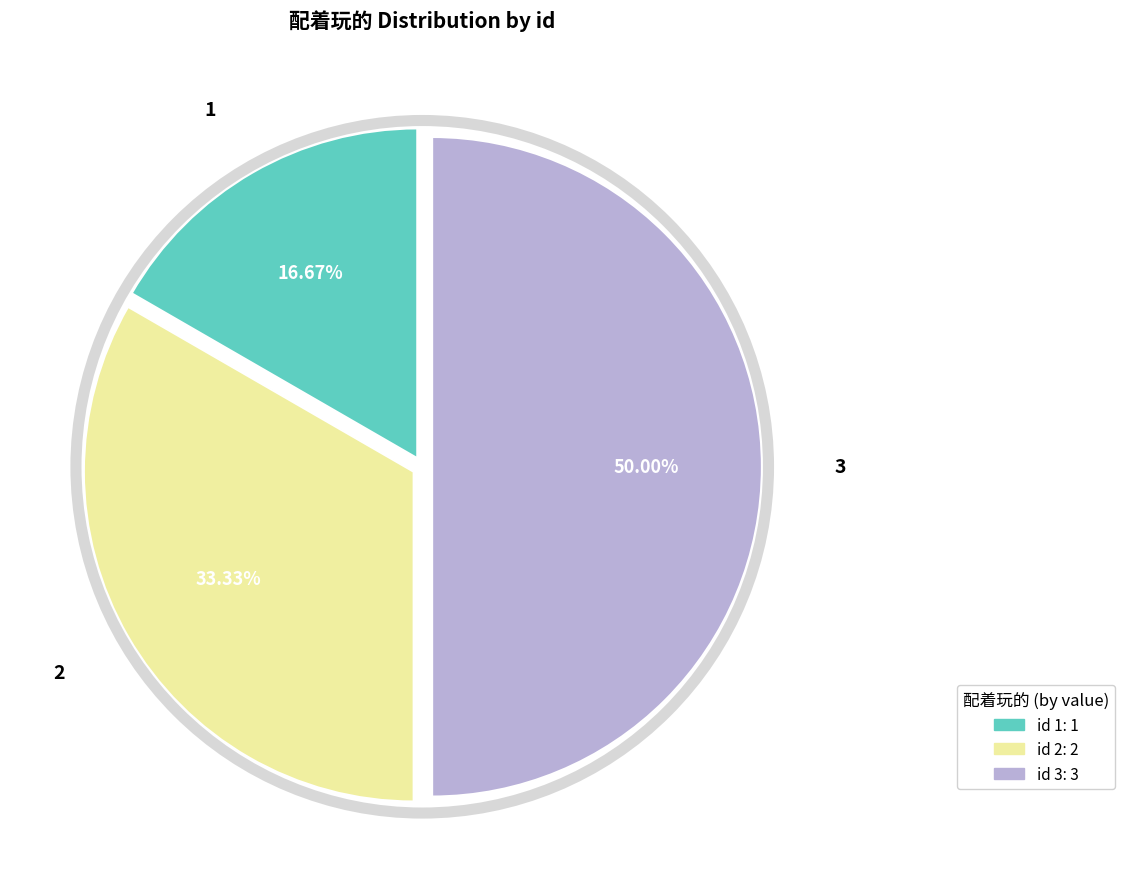

How many segments does this pie chart have?

3